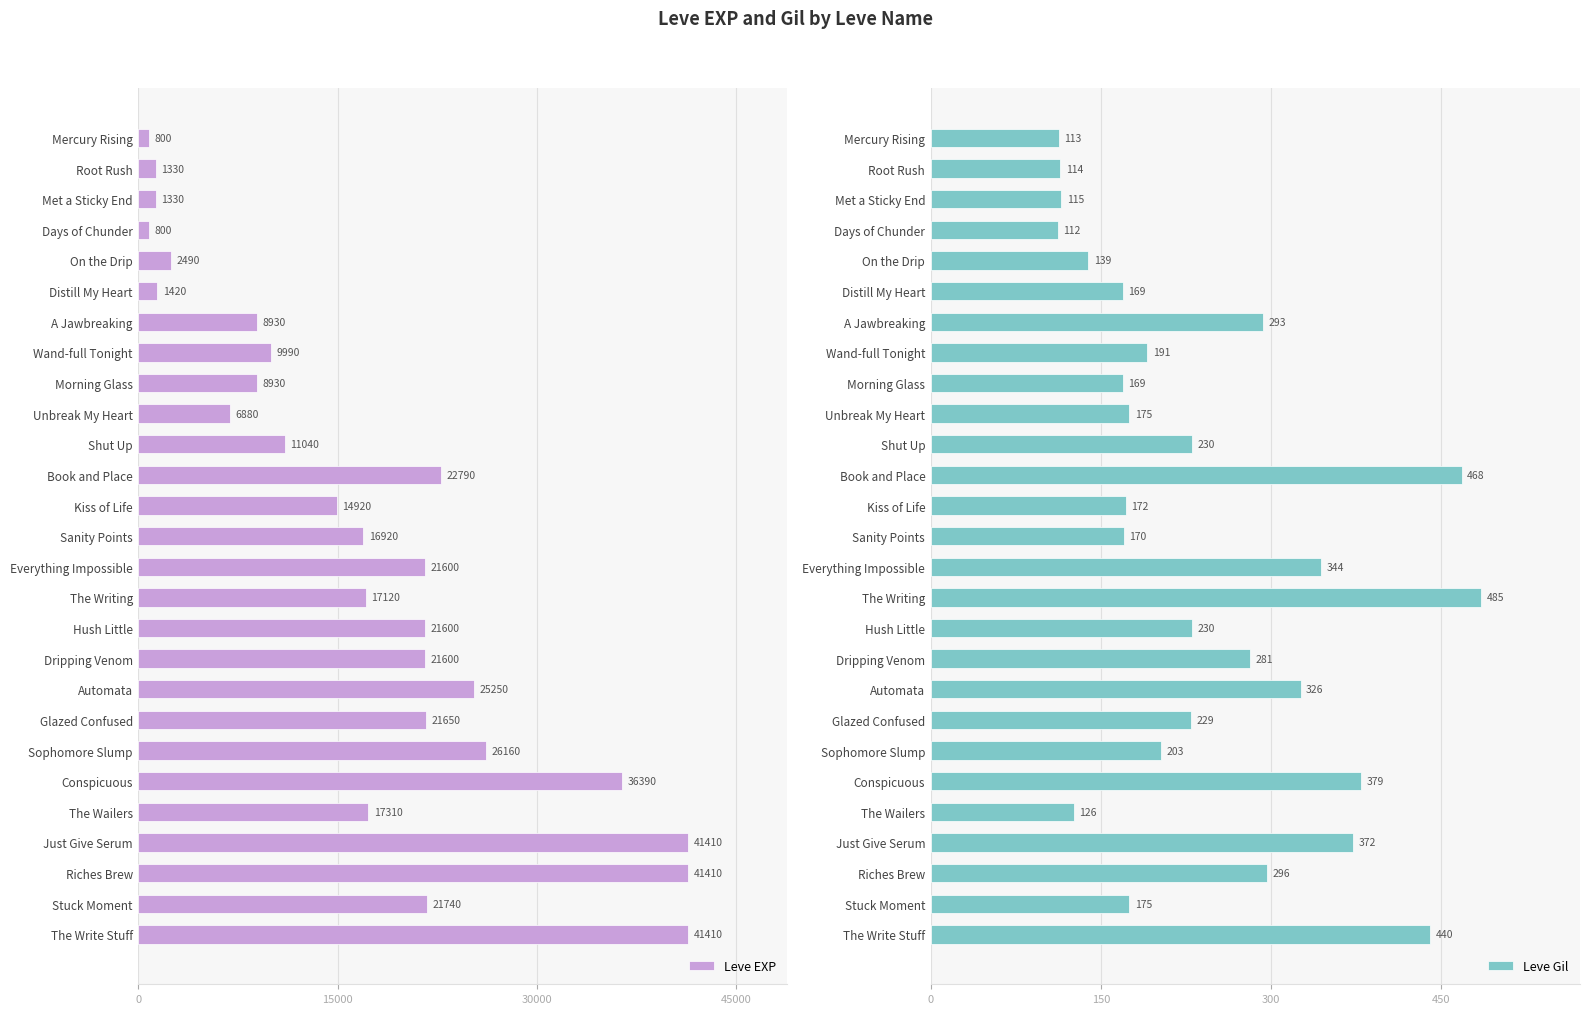

What is the sum of the Leve EXP values at Automata and Hush Little?

46850